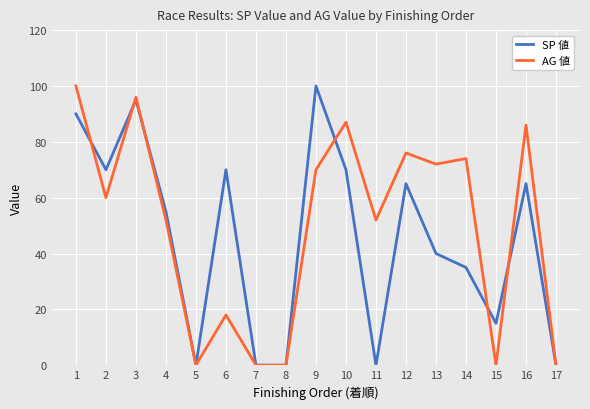

True or false: AG 値 and SP 値 cross at least once.

True